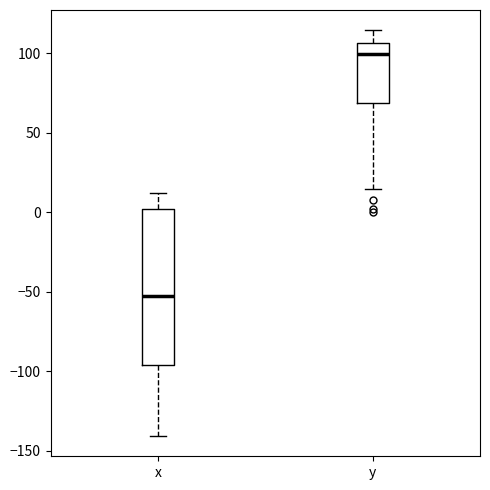

Where does the lower whisker of the box for x end on the y-axis? The values are not printed on the chart, so give them approximately, as read against the axis.

-140